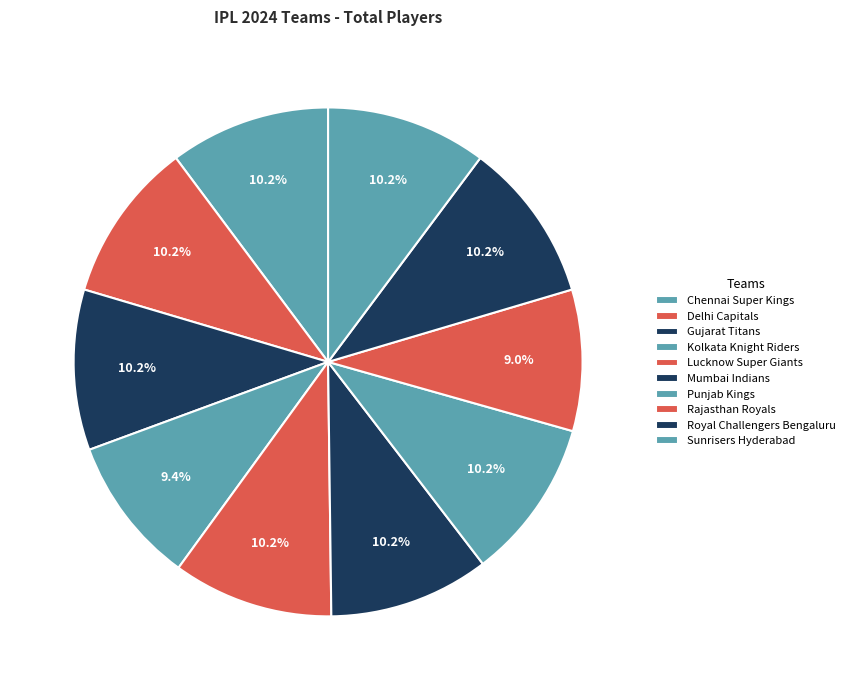

Count the number of slices in the pie.

10